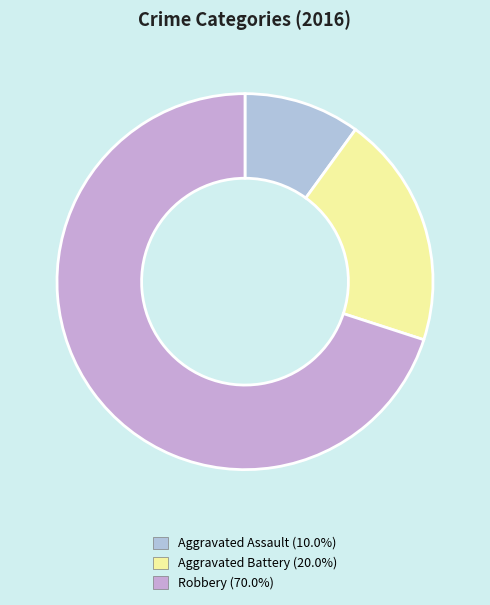

How many segments does this pie chart have?

3